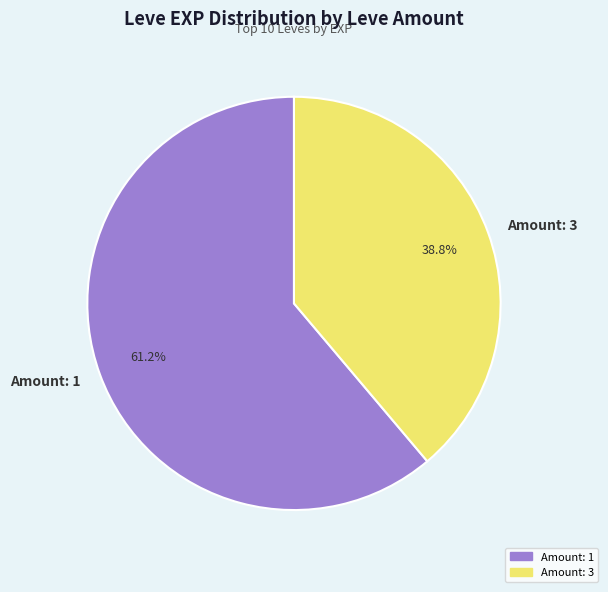

Which category has the smallest portion of the pie?

Amount: 3